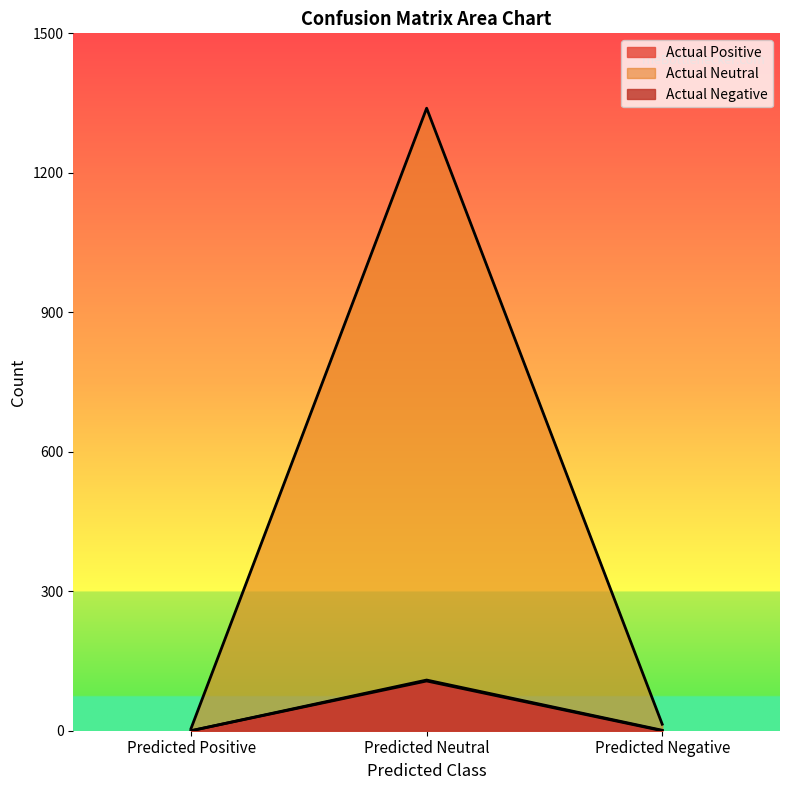

What is the total value across all series at Predicted Neutral?

1555